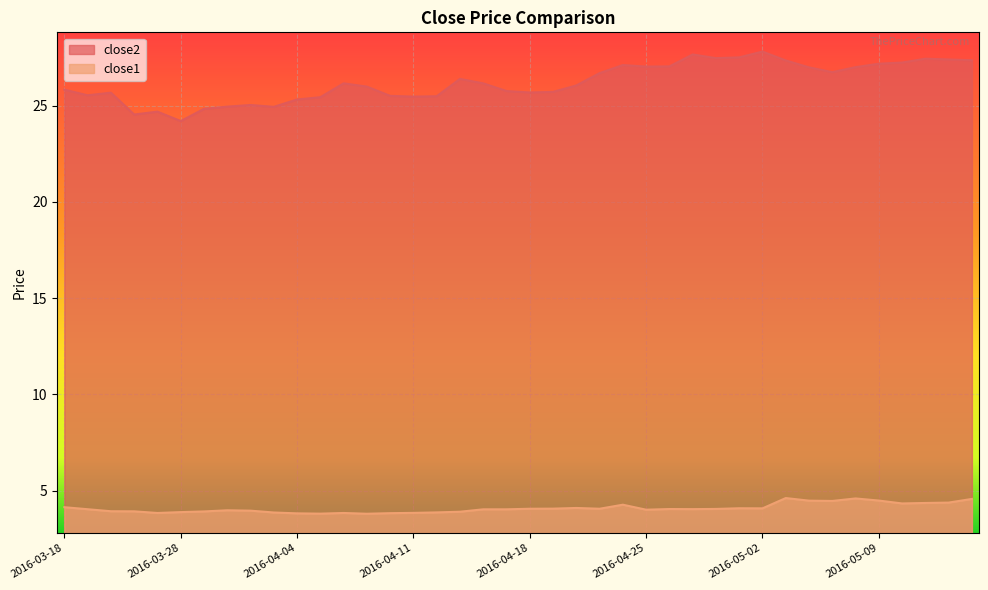

Which has a higher value, 2016-03-31 or 2016-03-22?

2016-03-22